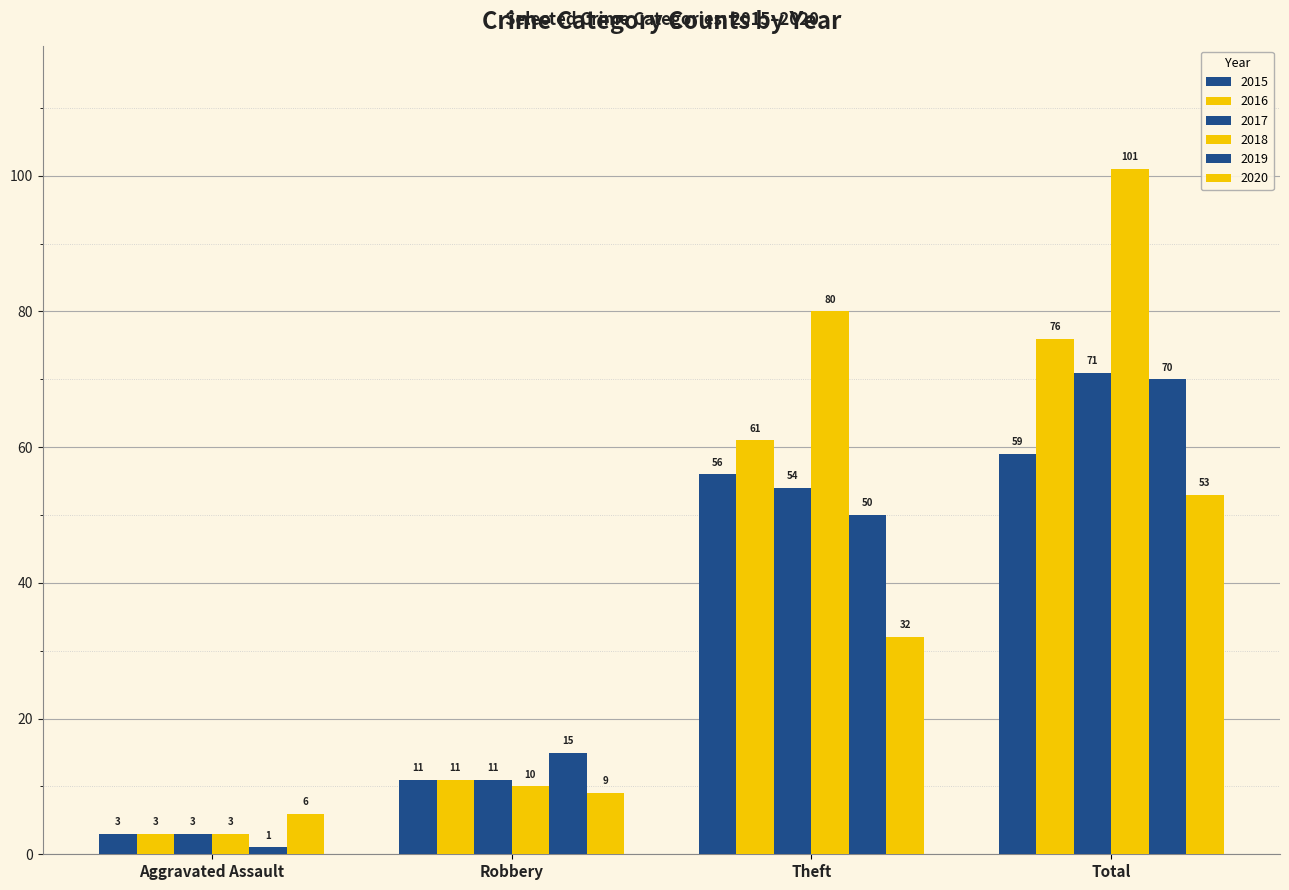

Reading left to right, list all the values displayed in this chart.

2015: Aggravated Assault=3	Robbery=11	Theft=56	Total=59
2016: Aggravated Assault=3	Robbery=11	Theft=61	Total=76
2017: Aggravated Assault=3	Robbery=11	Theft=54	Total=71
2018: Aggravated Assault=3	Robbery=10	Theft=80	Total=101
2019: Aggravated Assault=1	Robbery=15	Theft=50	Total=70
2020: Aggravated Assault=6	Robbery=9	Theft=32	Total=53